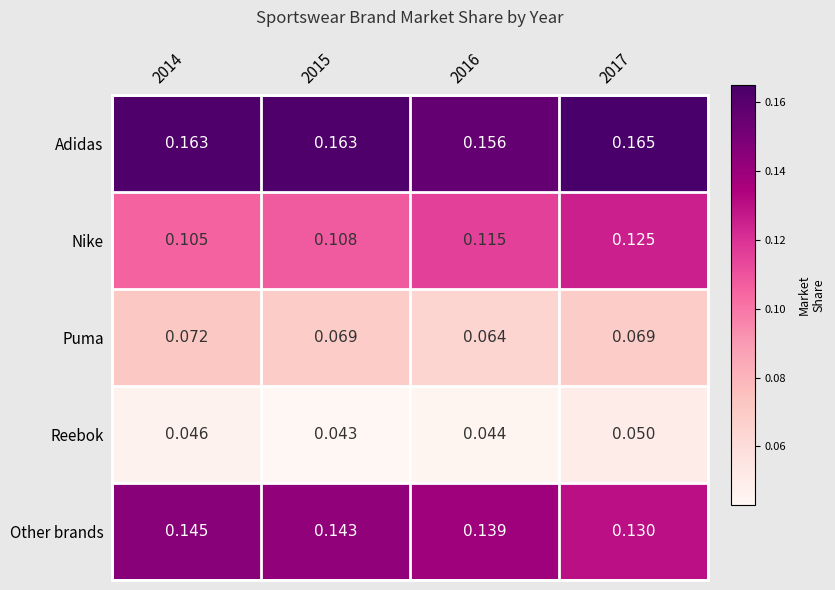

Which category has the lowest value across all series?

2015